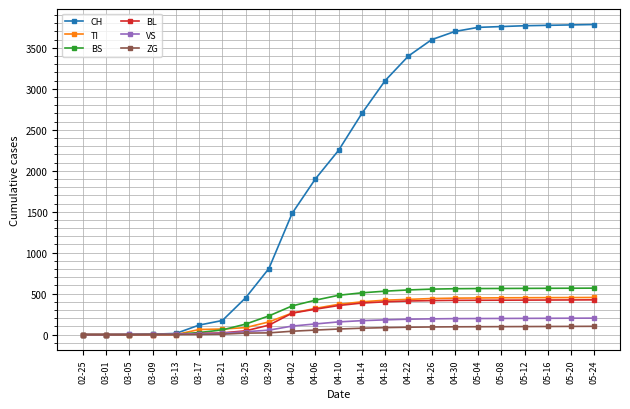

True or false: VS has a value of 0 at 02-25.

True